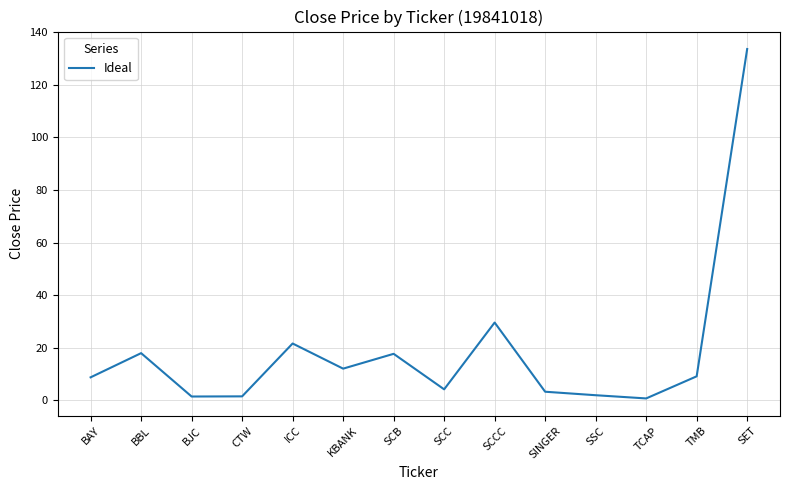

Which has a higher value, ICC or BBL?

ICC